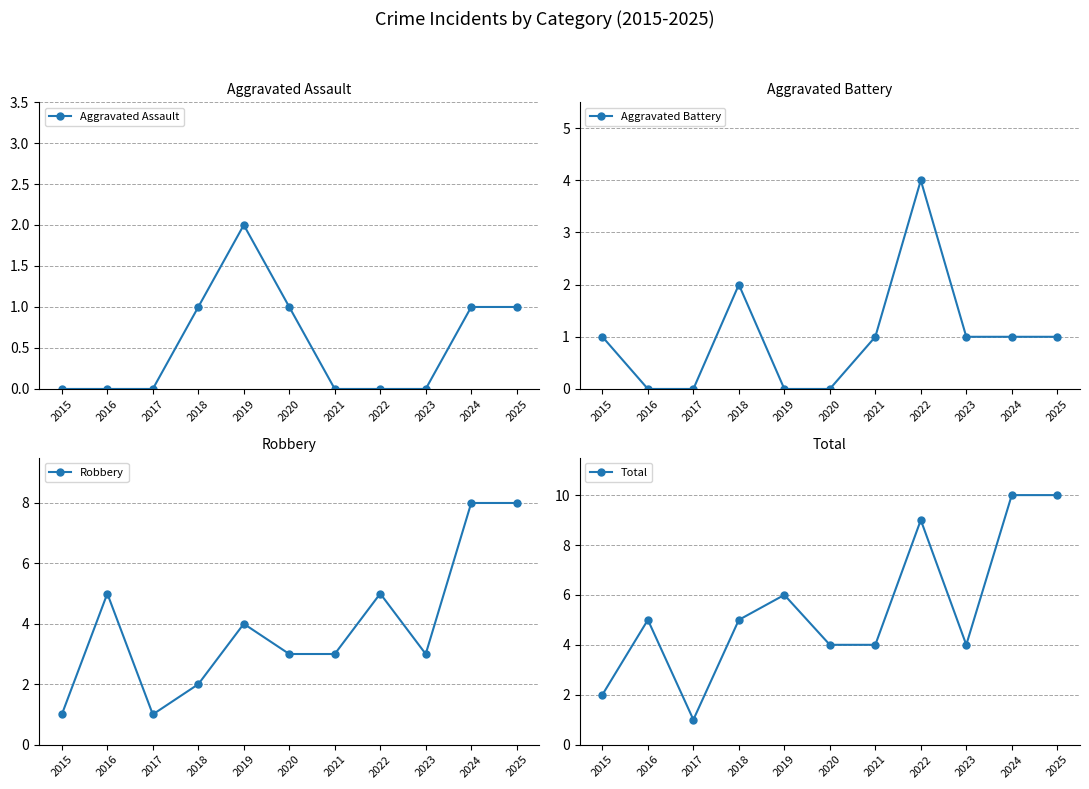

Reading left to right, list all the values displayed in this chart.

Aggravated Assault: 0	0	0	1	2	1	0	0	0	1	1
Aggravated Battery: 1	0	0	2	0	0	1	4	1	1	1
Robbery: 1	5	1	2	4	3	3	5	3	8	8
Total: 2	5	1	5	6	4	4	9	4	10	10